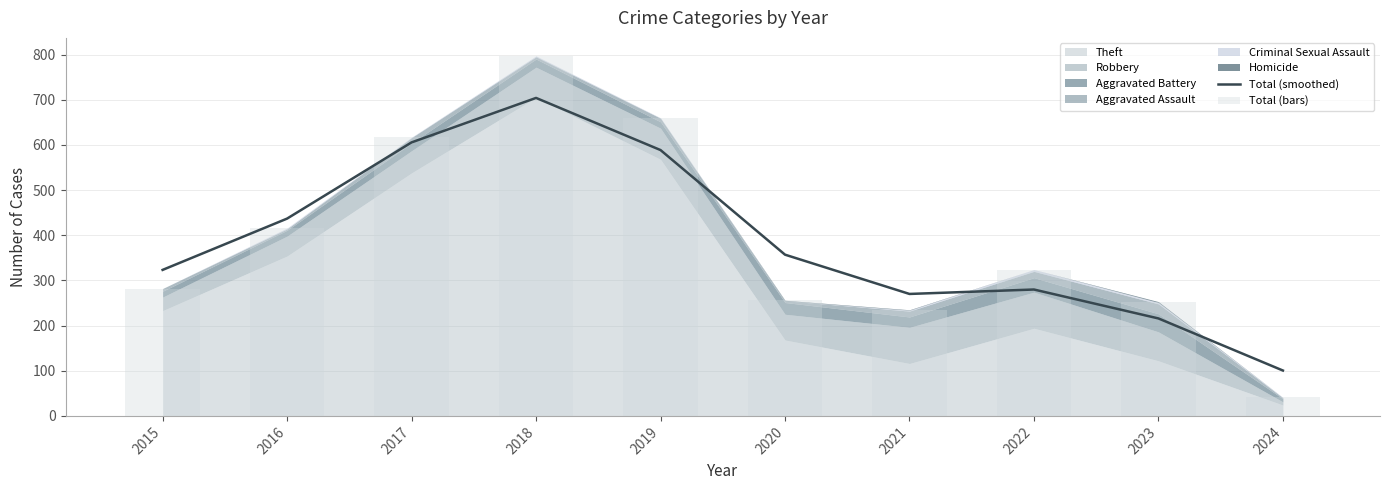

Between 2023 and 2018, which is larger?

2018